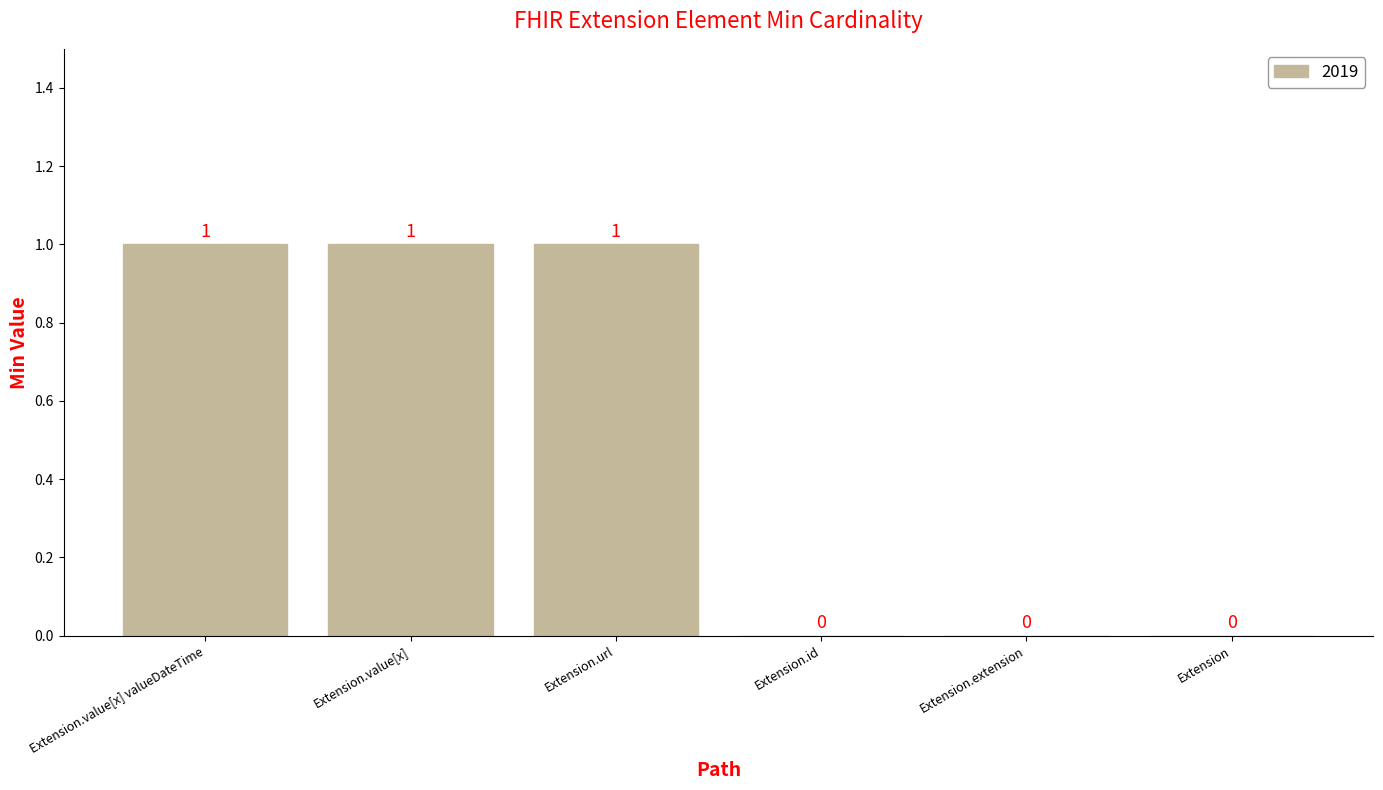

Between Extension.url and Extension.extension, which is larger?

Extension.url